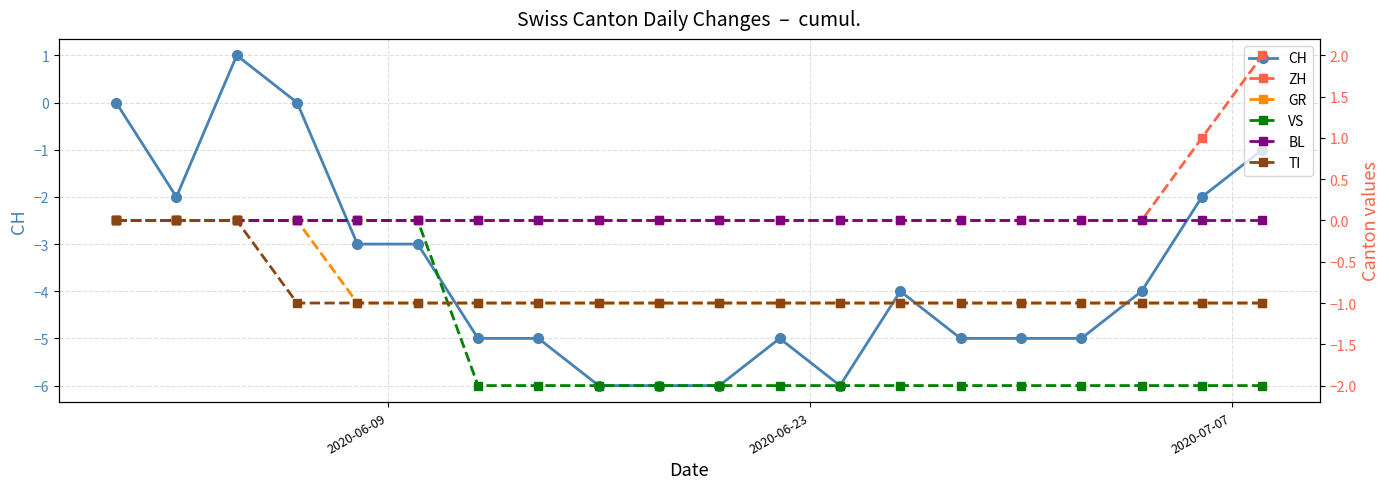

What is the value of the CH point at the 3rd from the left?

1